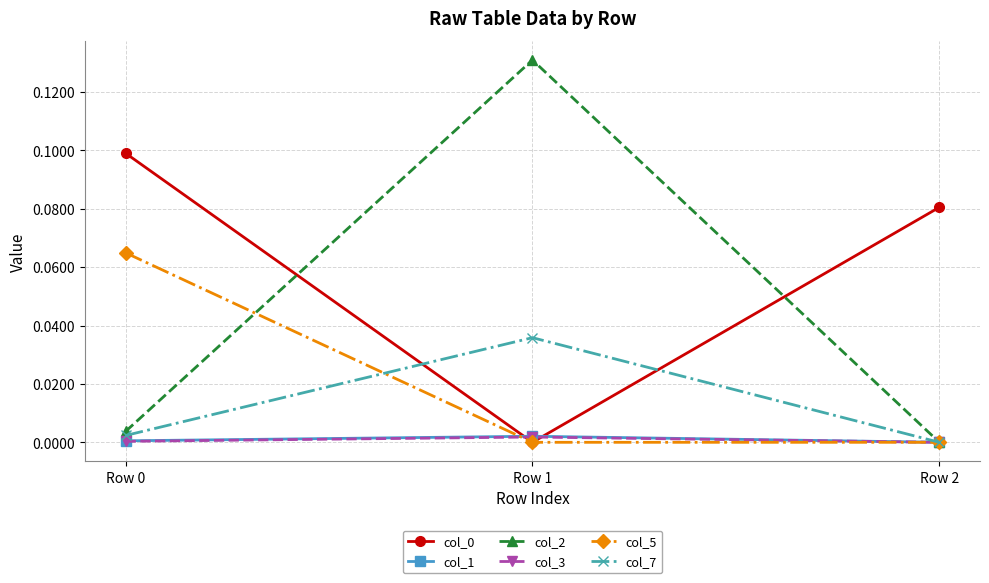

Which series has the largest range (max minus min)?

col_2